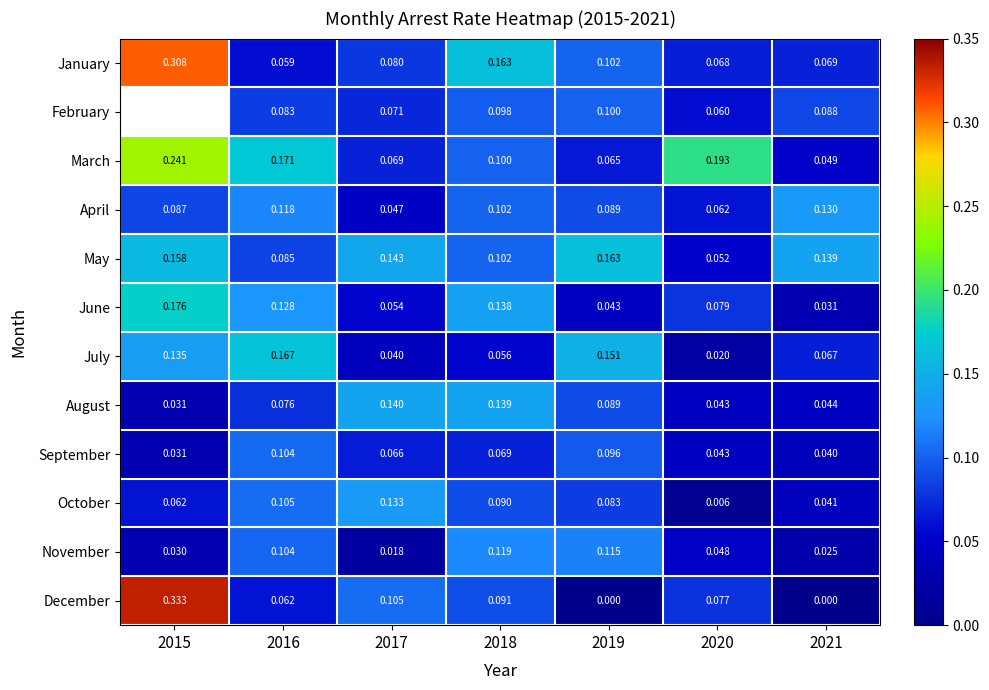

What is the total value across all series at 2020?

0.8